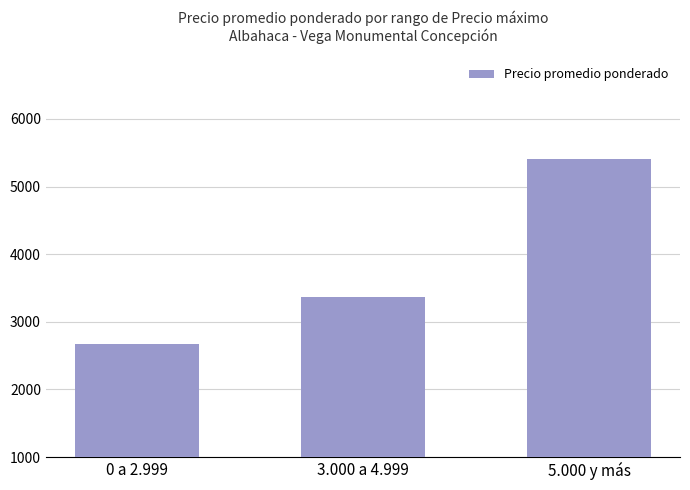

What is the maximum value shown in the chart?

5401